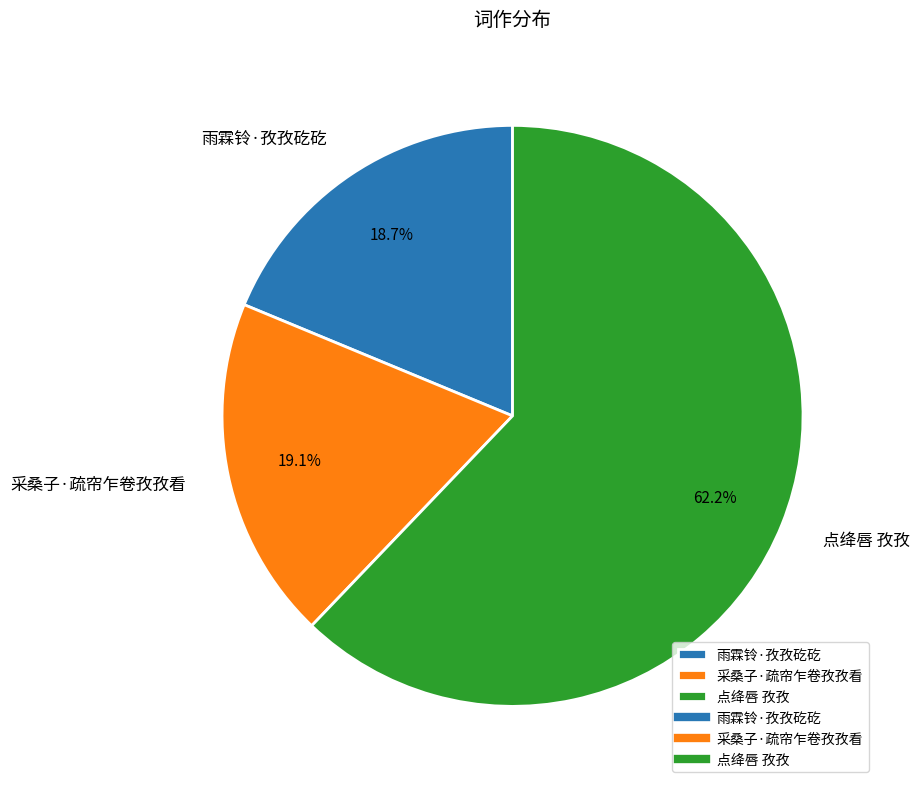

Is there a majority slice in this chart?

Yes